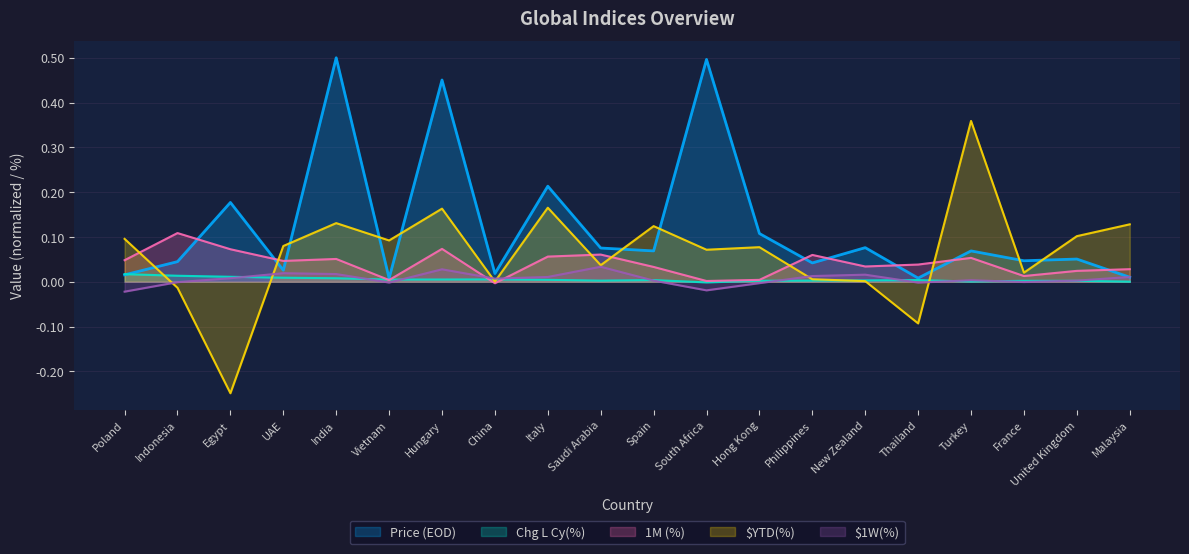

True or false: $1W(%) and $YTD(%) intersect in this chart.

True